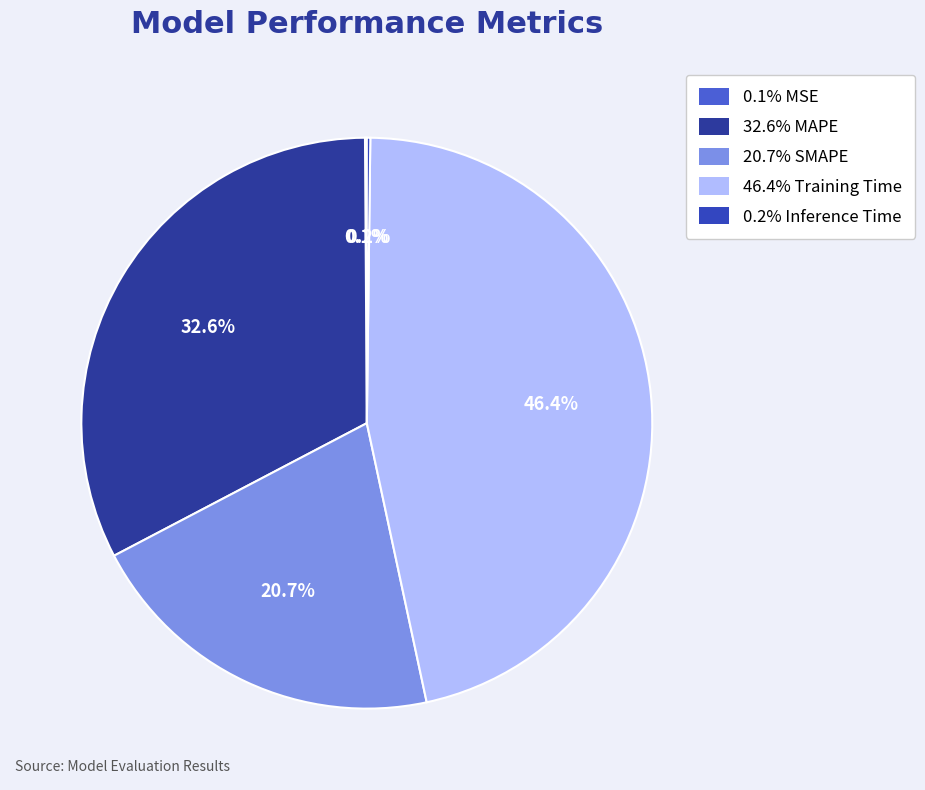

What is the largest slice in the pie chart?

Training Time